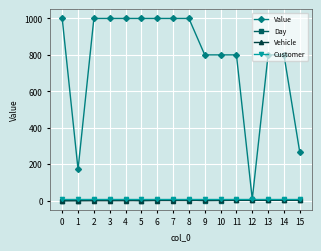

What is the average value of the Customer series?

7.0